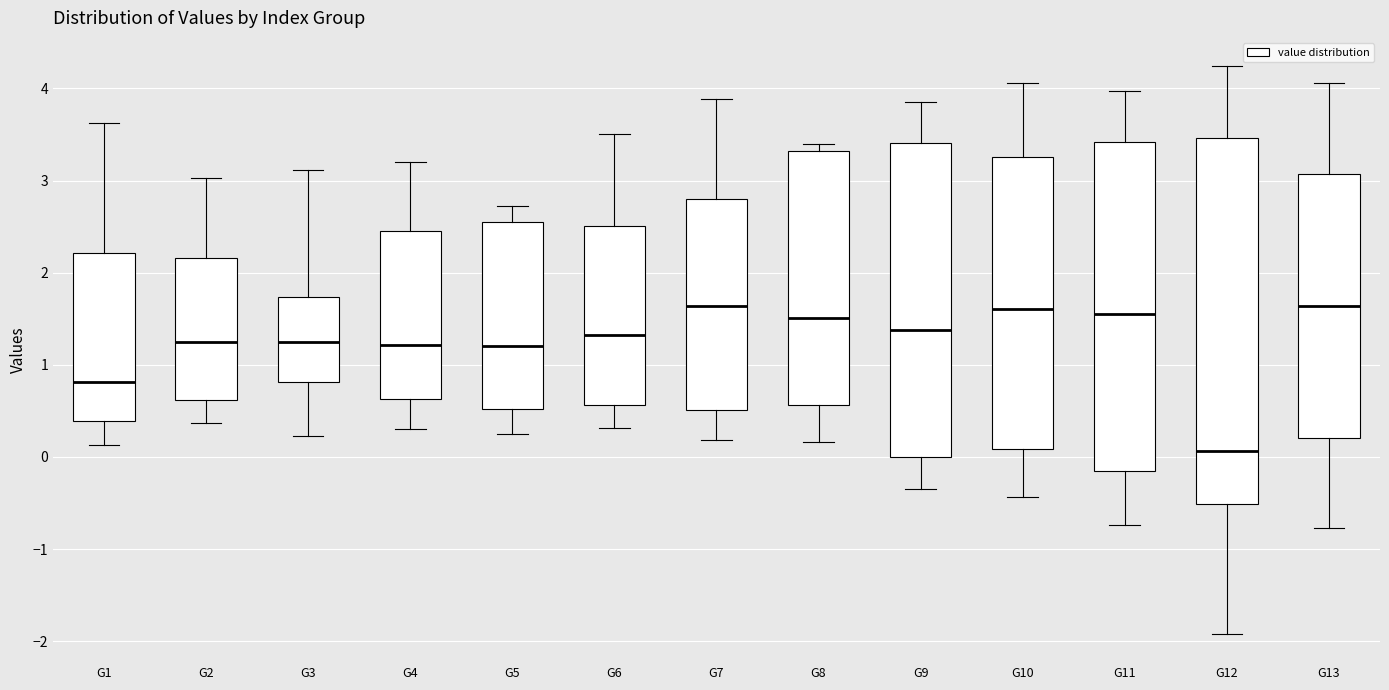

Where does the lower whisker of the box for G5 end on the y-axis? The values are not printed on the chart, so give them approximately, as read against the axis.

0.2